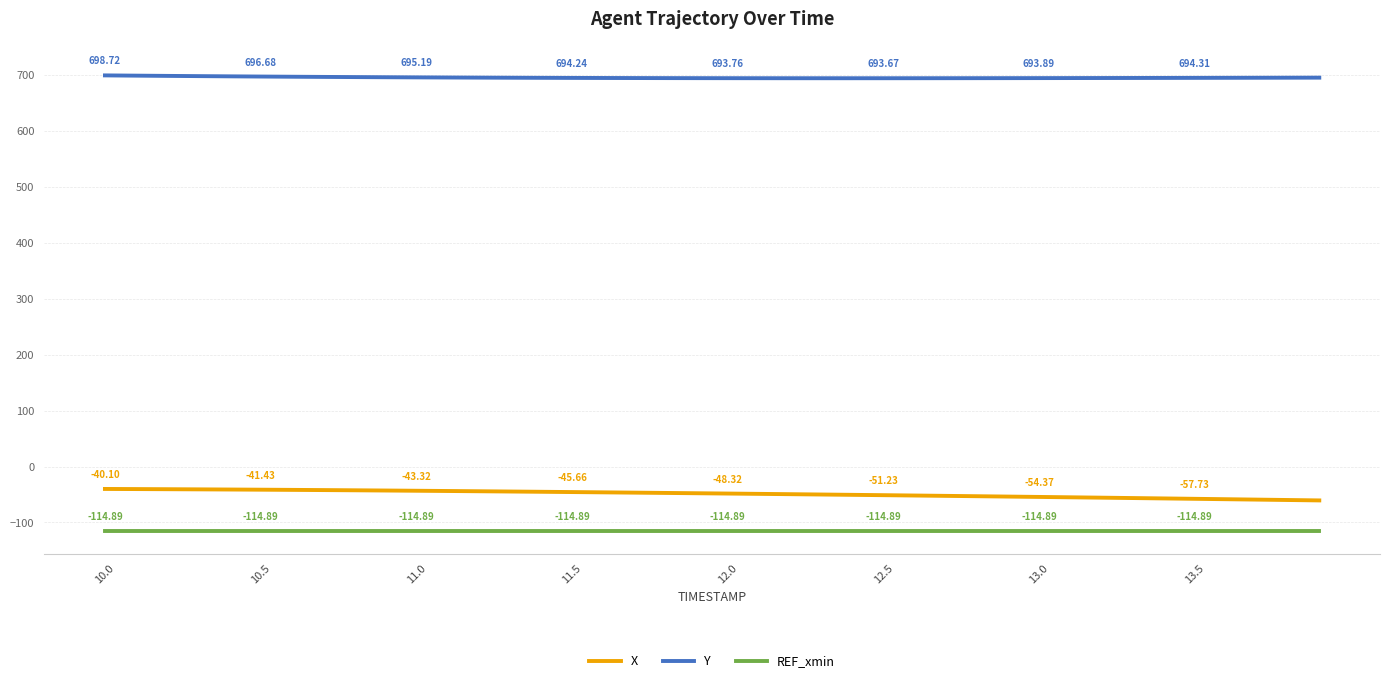

True or false: X and REF_xmin cross at least once.

False